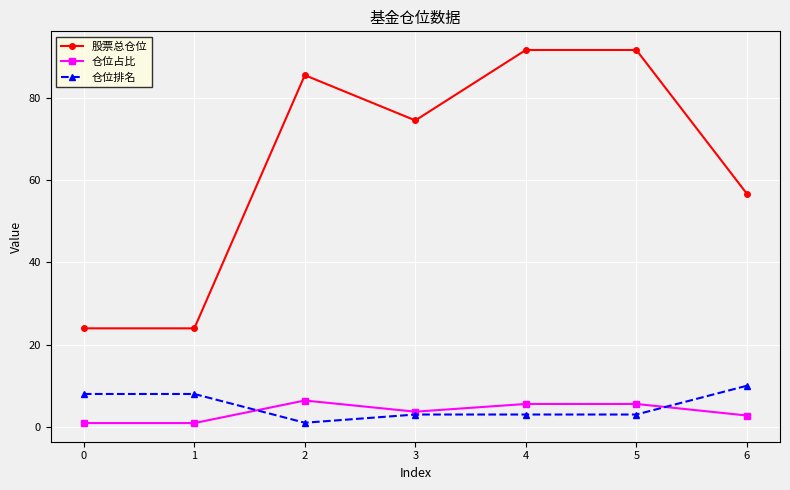

How many 仓位排名 values are between 3 and 8?

5